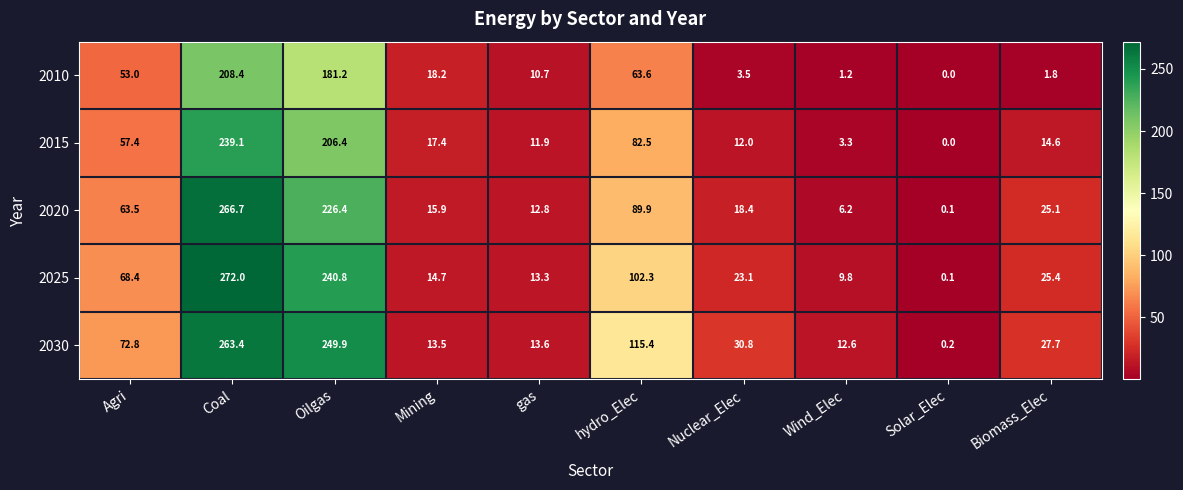

Between gas and Nuclear_Elec, which series saw the biggest shift?

2030